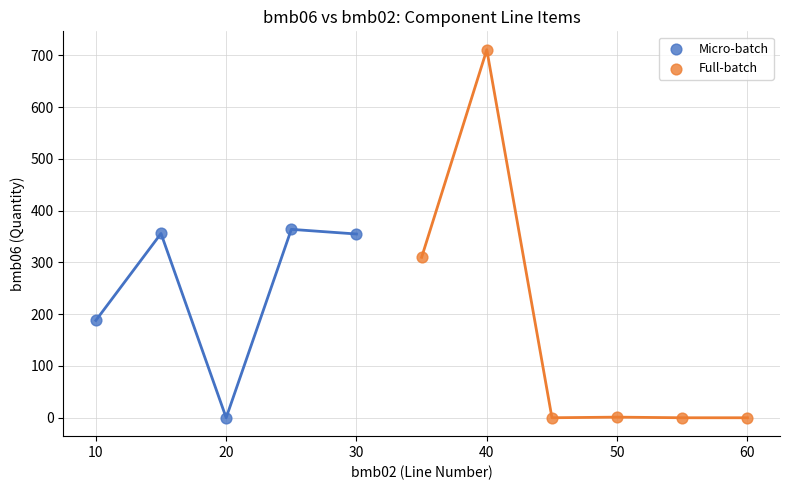

Which series contains the highest Y value?

Full-batch